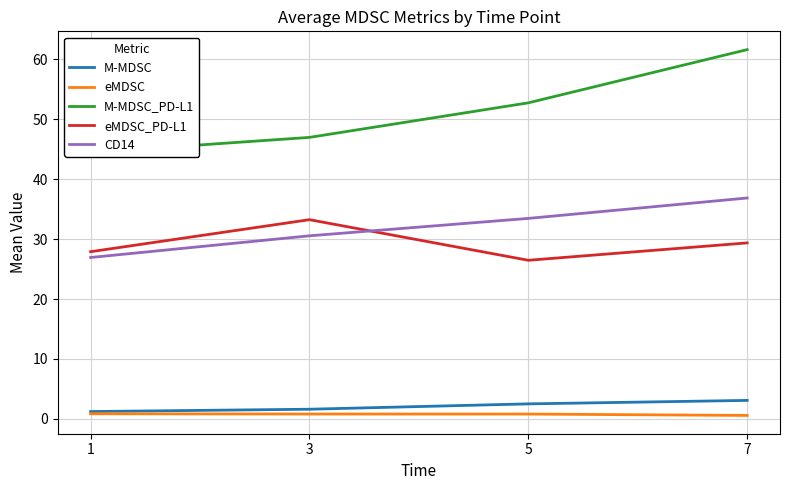

At 3, list the series in order from smallest to largest.

eMDSC, M-MDSC, CD14, eMDSC_PD-L1, M-MDSC_PD-L1